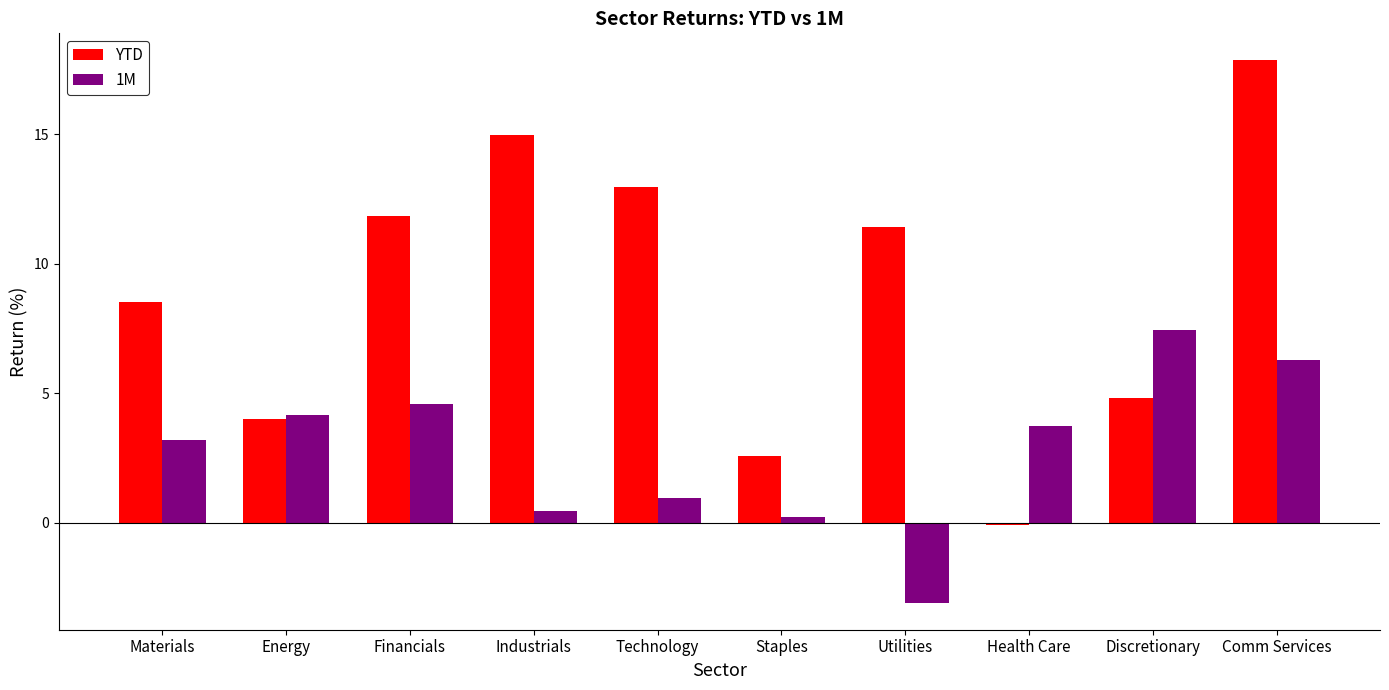

At which label does YTD reach its minimum?

Health Care